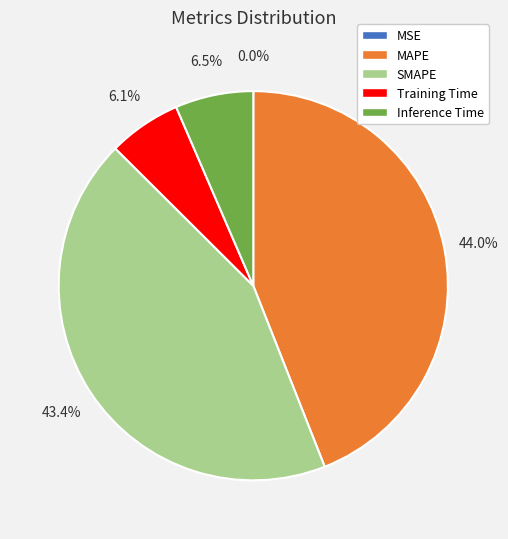

Does any single category account for the majority?

No